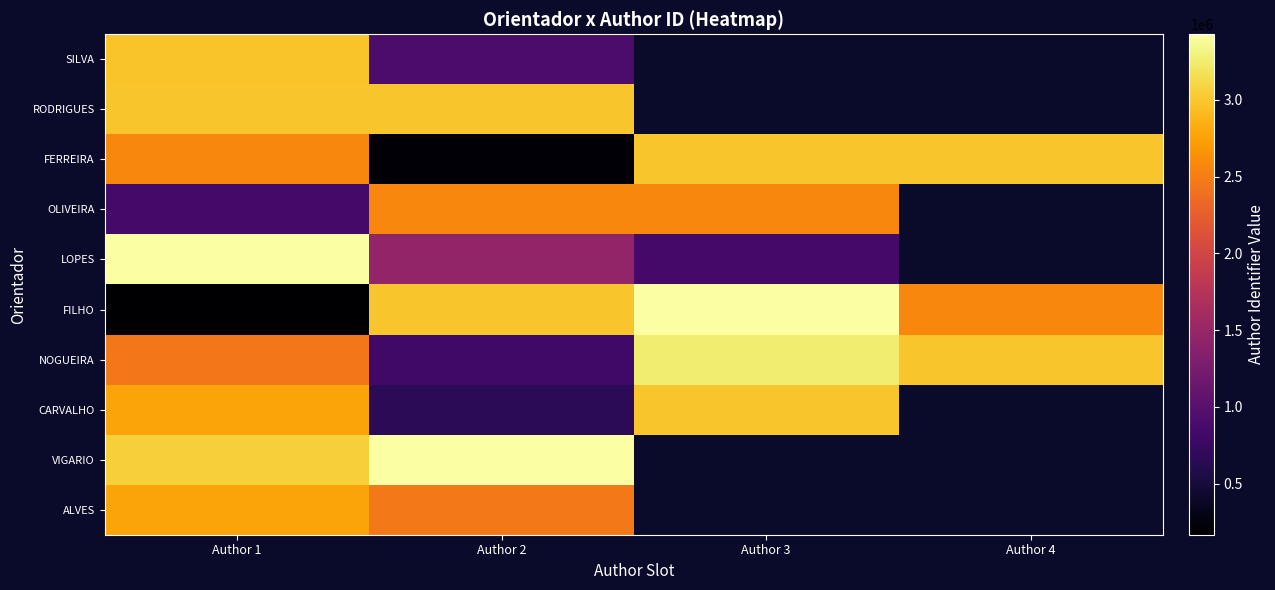

At which category is the sum across all series the highest?

Author 1